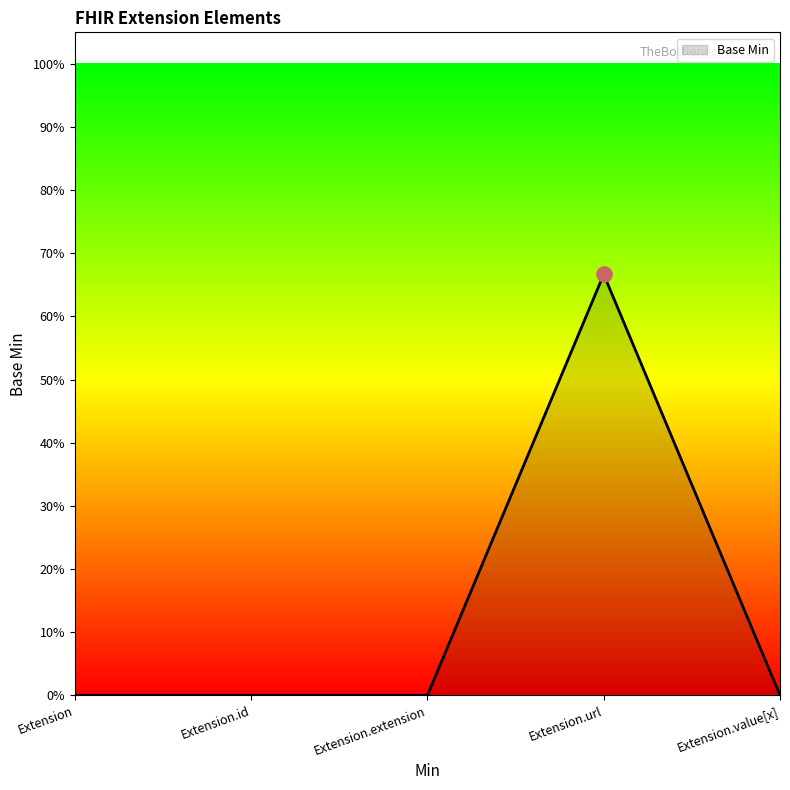

Between Extension.extension and Extension.id, which is larger?

Extension.extension